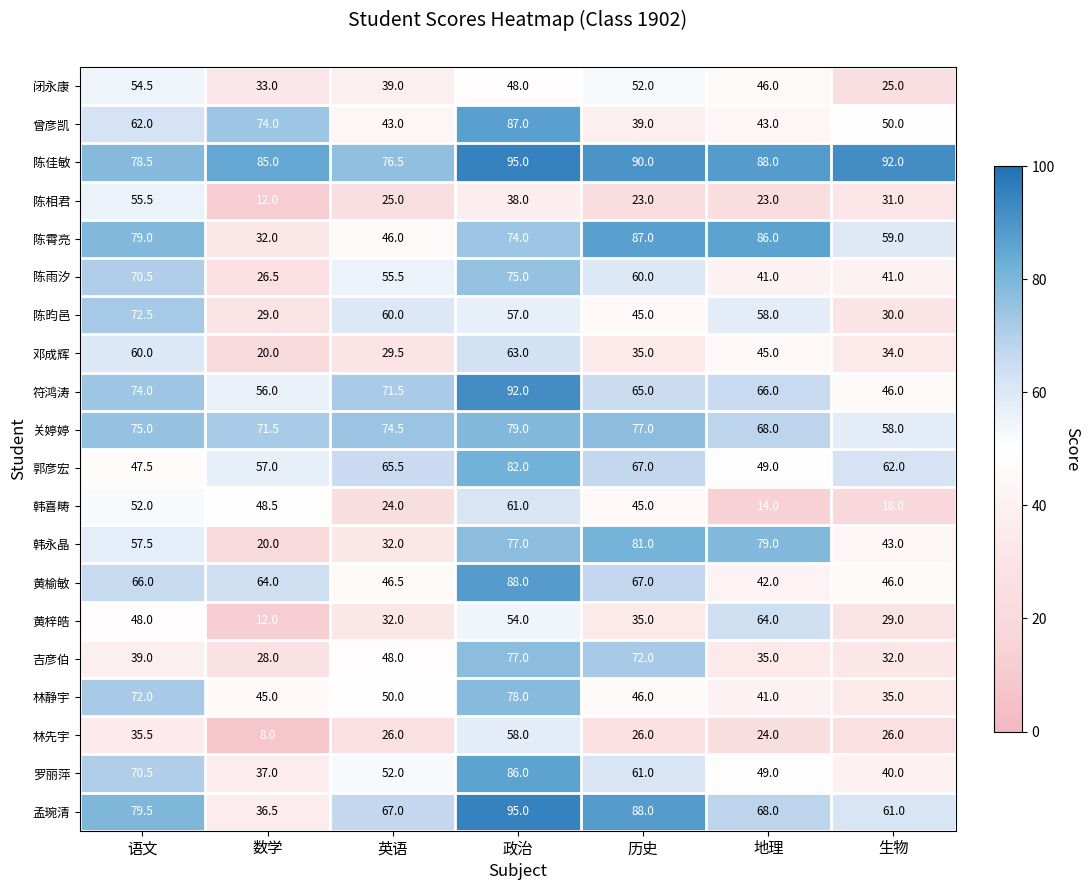

What is the sum of the 黄梓皓 values at 历史 and 地理?

99.0